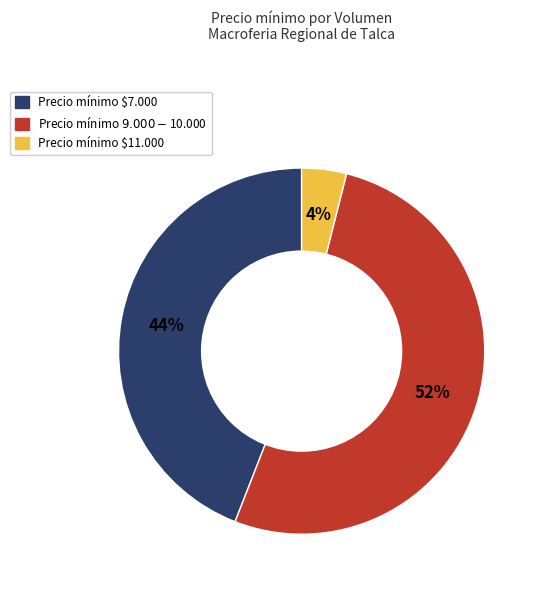

To the nearest percent, what is the difference between the largest and smallest slice percentages?

48%